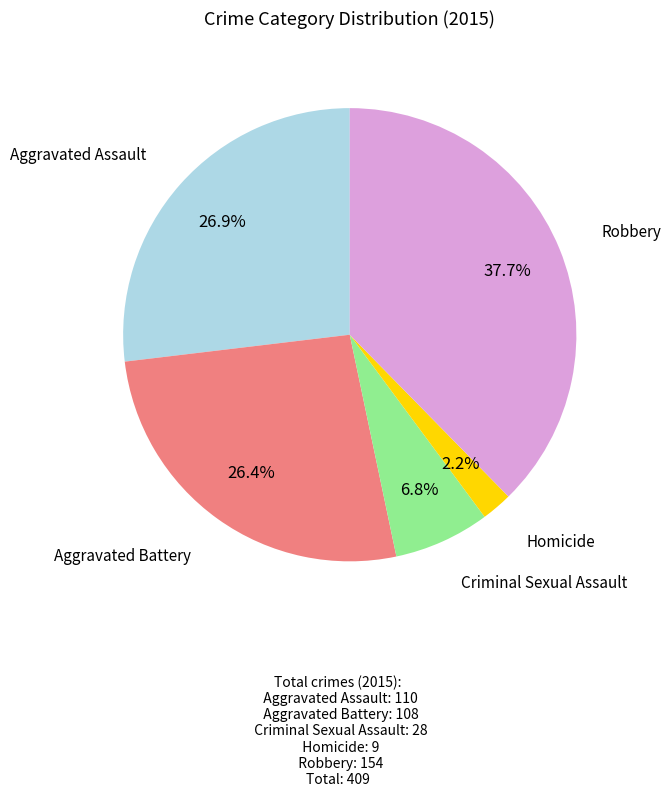

Is there any slice that represents more than half of the pie?

No